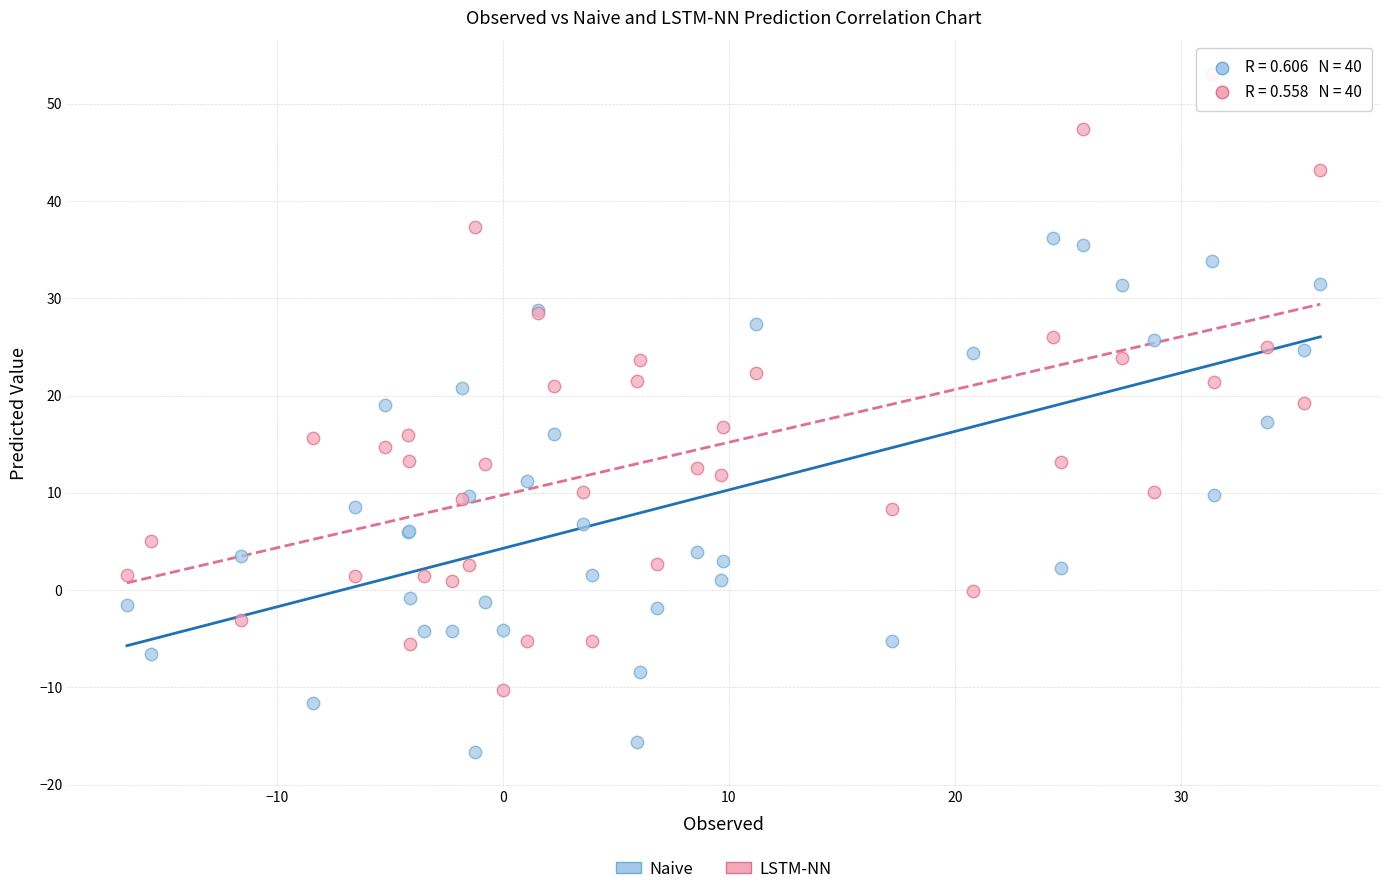

What is the X range (max minus min) for the scatter plot?

52.8